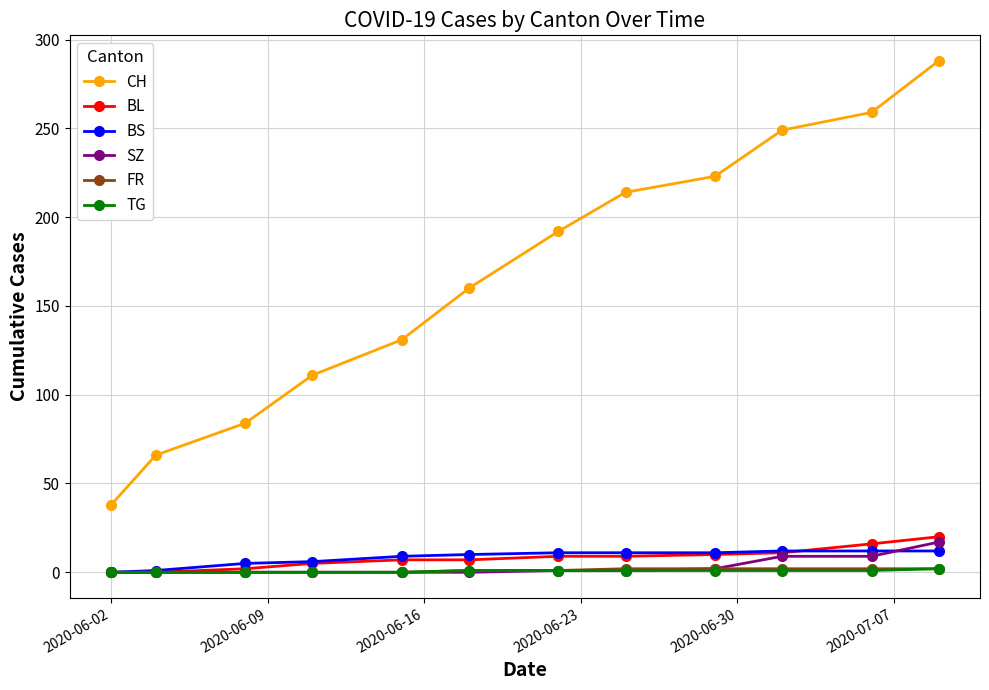

True or false: CH and SZ cross at least once.

False